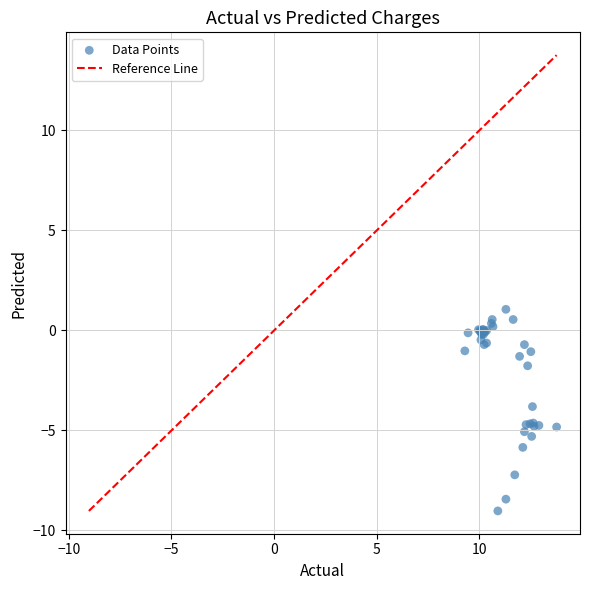

What Y value in the scatter plot is closest to -3?

-3.8